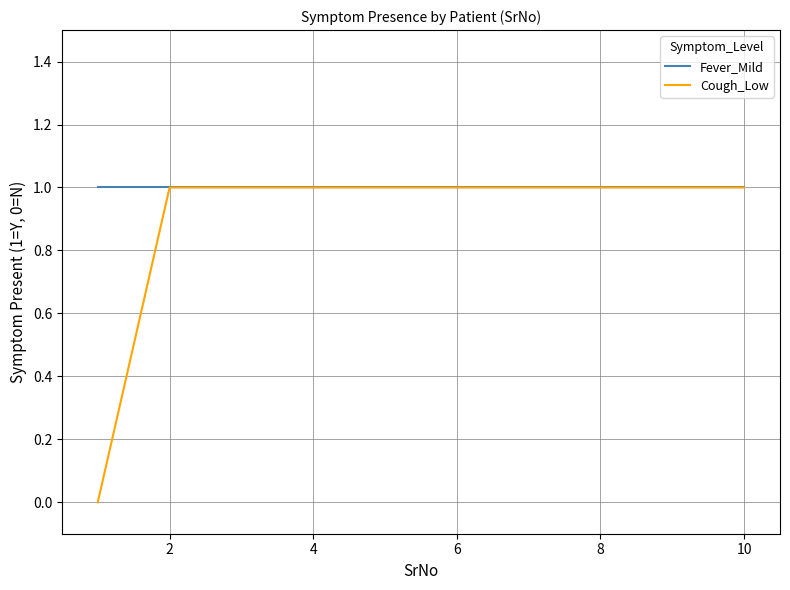

List the series in order of their overall mean, highest first.

Fever_Mild, Cough_Low